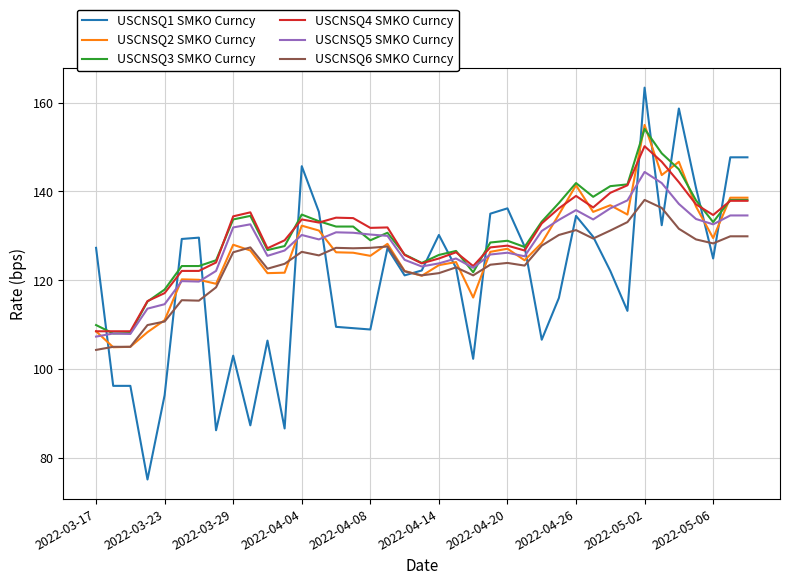

What is the highest value of the USCNSQ6 SMKO Curncy series?

138.1